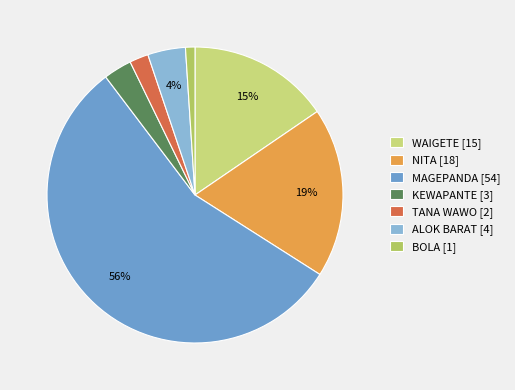

What is the majority slice?

MAGEPANDA